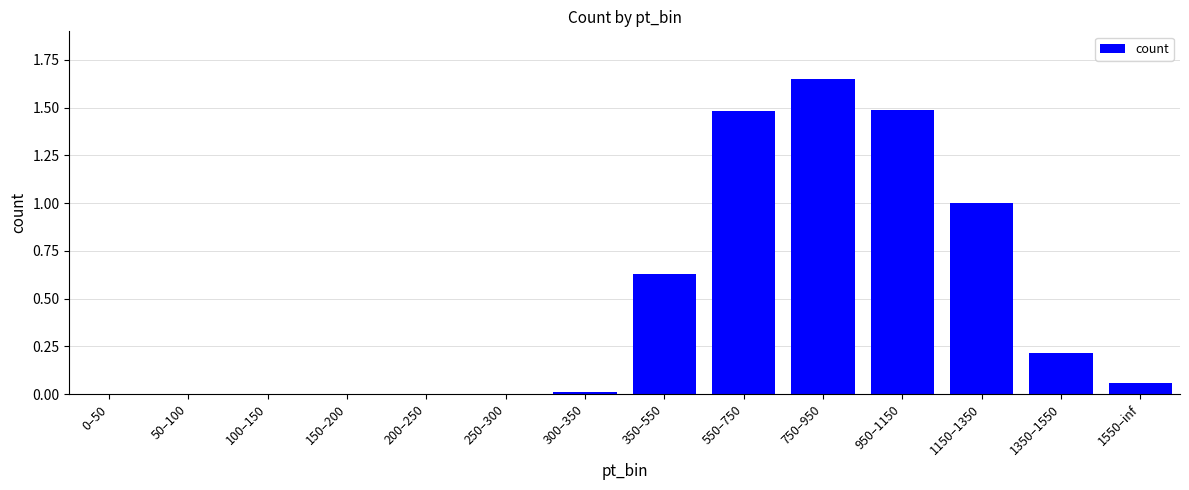

At which category does the chart reach its peak across all series?

750–950